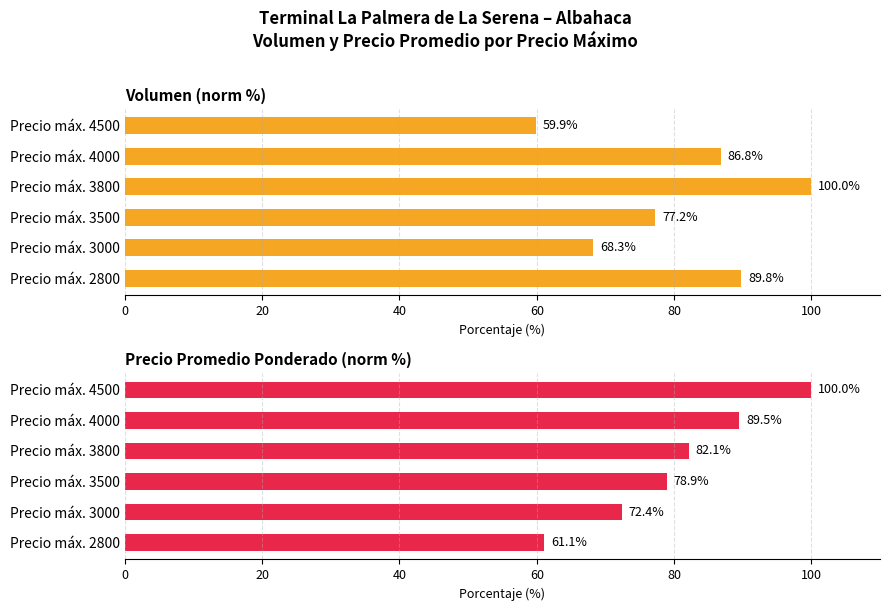

How many groups of bars are there?

6